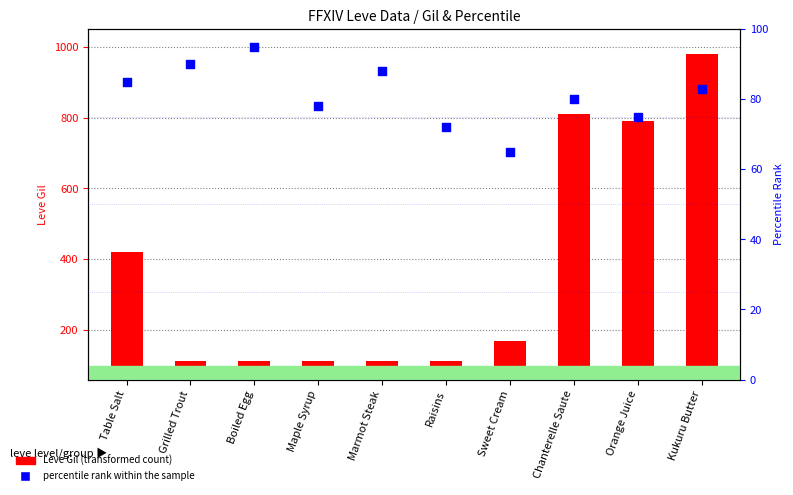

What is the total value across all series at Chanterelle Saute?

890